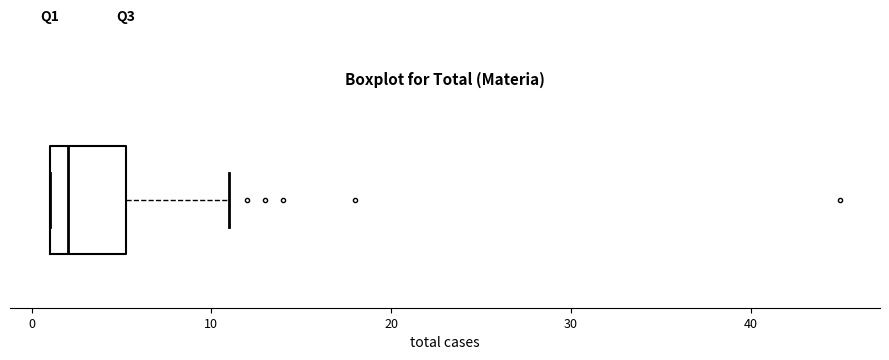

Where does the right whisker of the box end on the x-axis? The values are not printed on the chart, so give them approximately, as read against the axis.

11